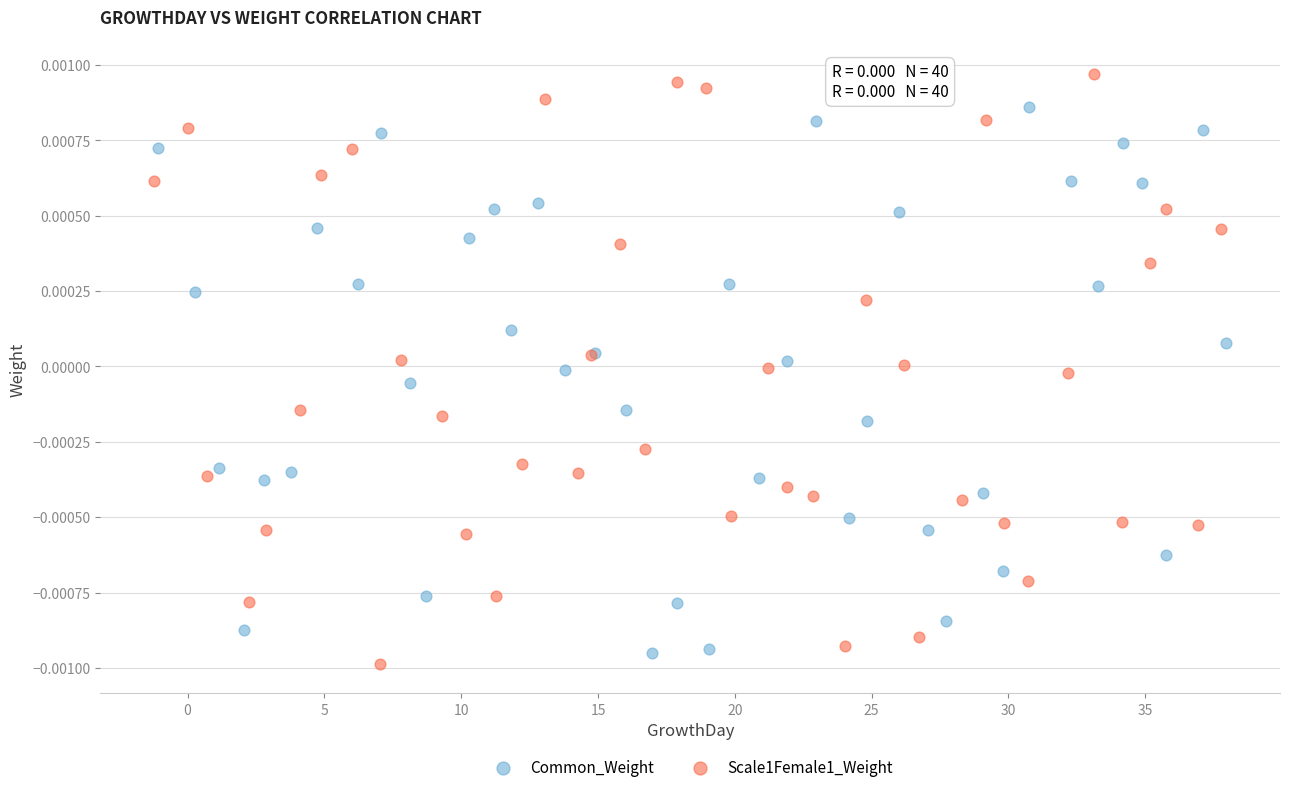

Which series reaches the maximum Y coordinate?

Scale1Female1_Weight